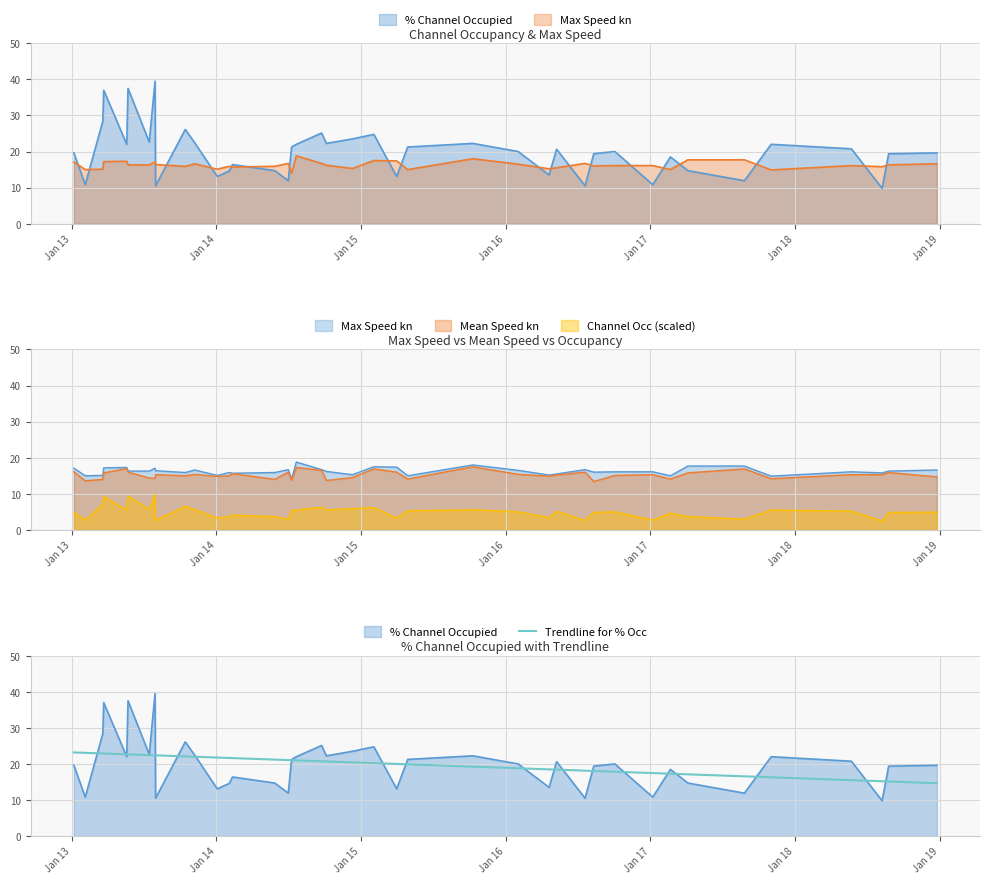

What is the value of the 31st point from the left?

17.8